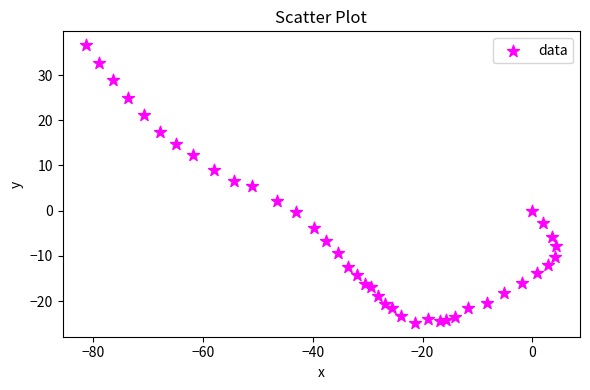

What is the range of Y values (max minus min)?

61.4